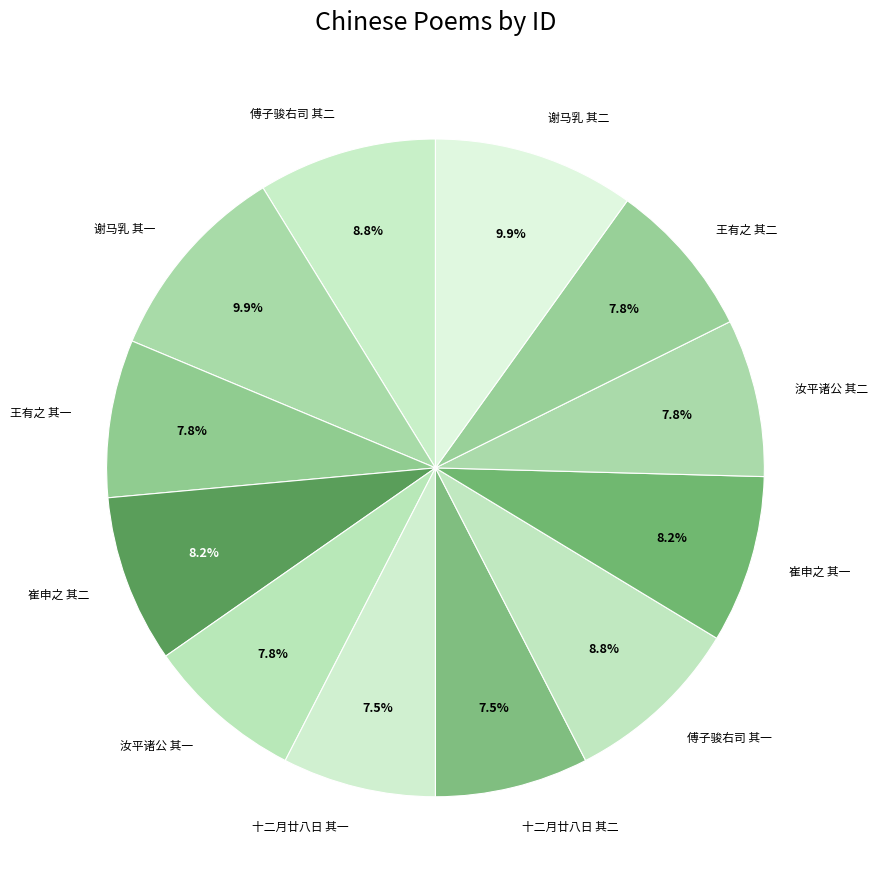

Between 谢马乳 其一 and 王有之 其一, which is larger?

谢马乳 其一